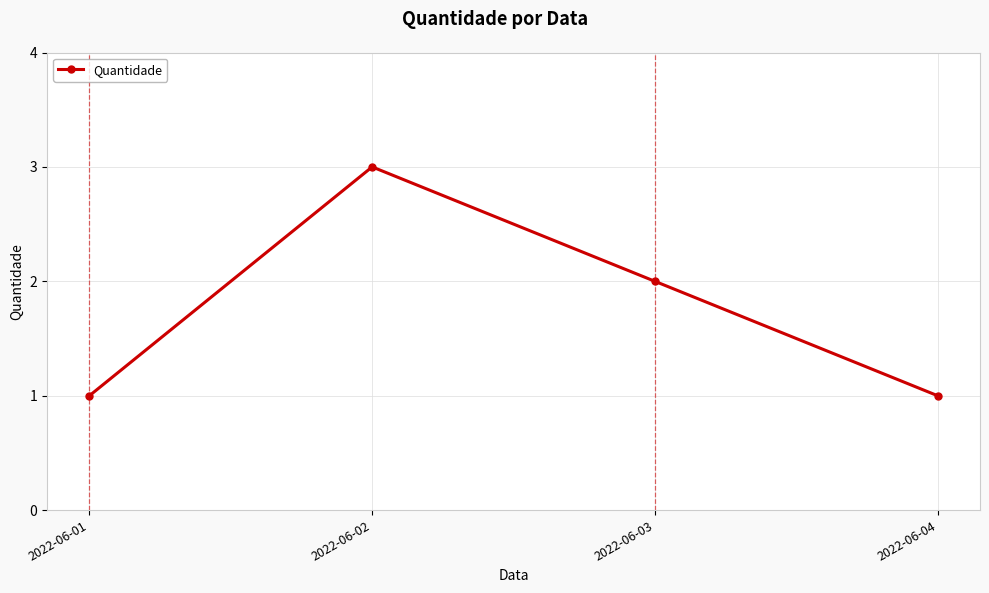

What is the change in value from 2022-06-01 to 2022-06-03?

+1